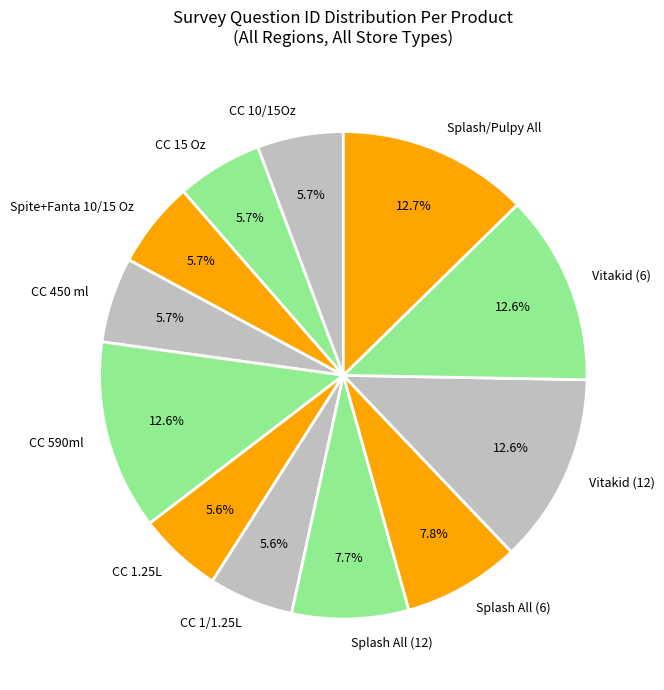

Does CC 10/15Oz represent more than half of the total?

No